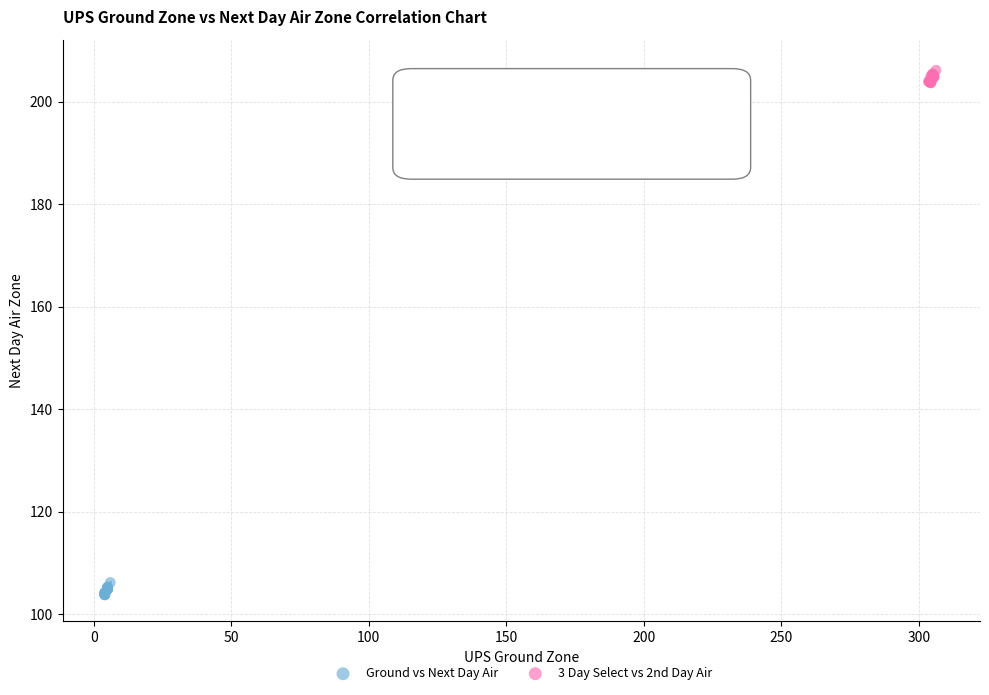

Which series contains the highest Y value?

3 Day Select vs 2nd Day Air